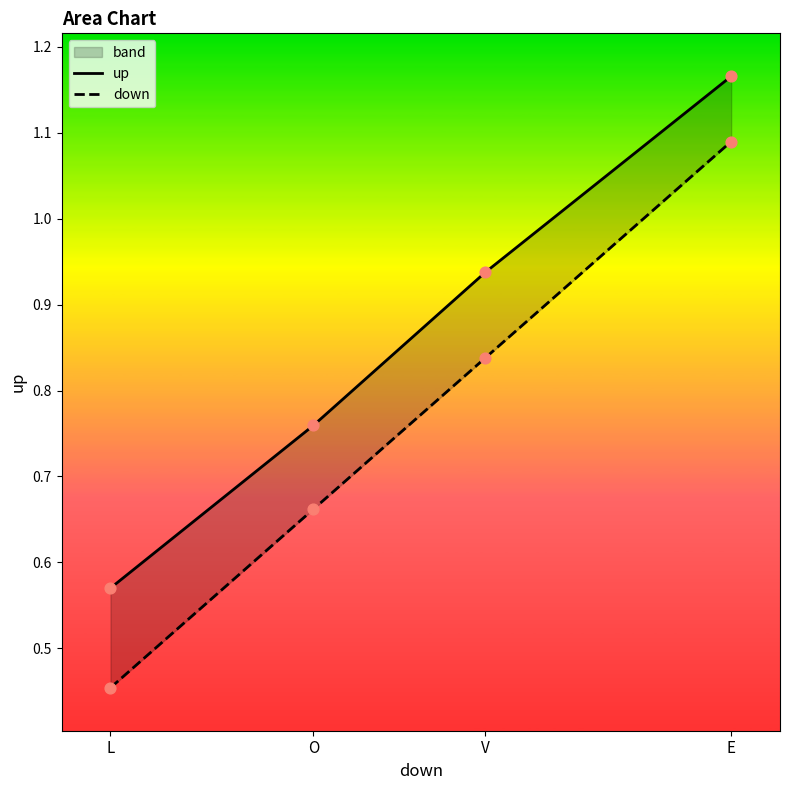

Which series has the largest Y range (max minus min)?

down